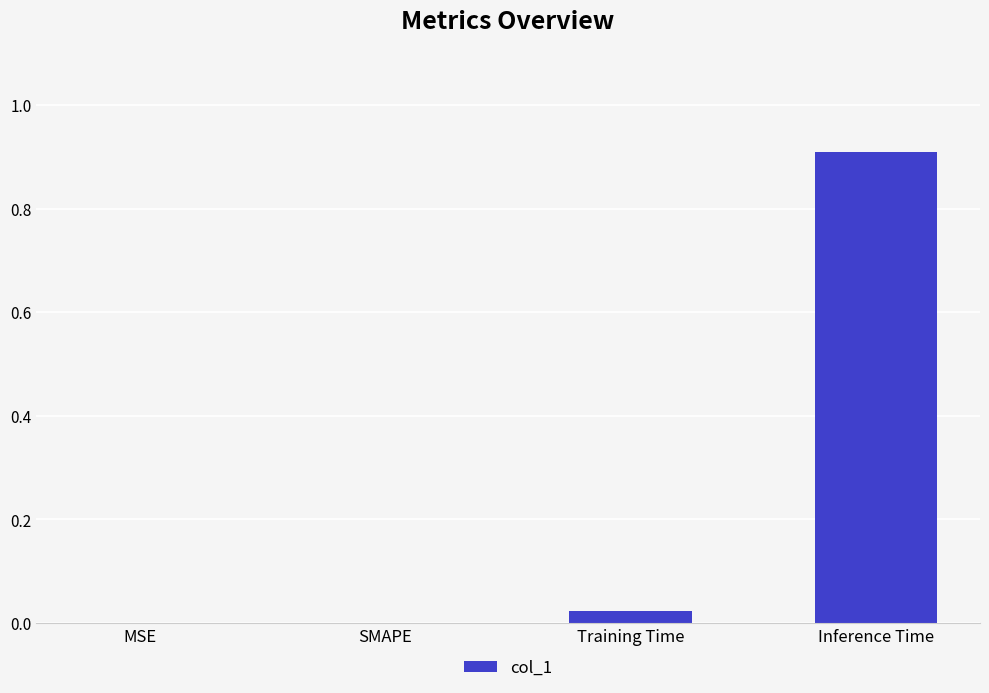

Does the chart contain stacked bars?

No